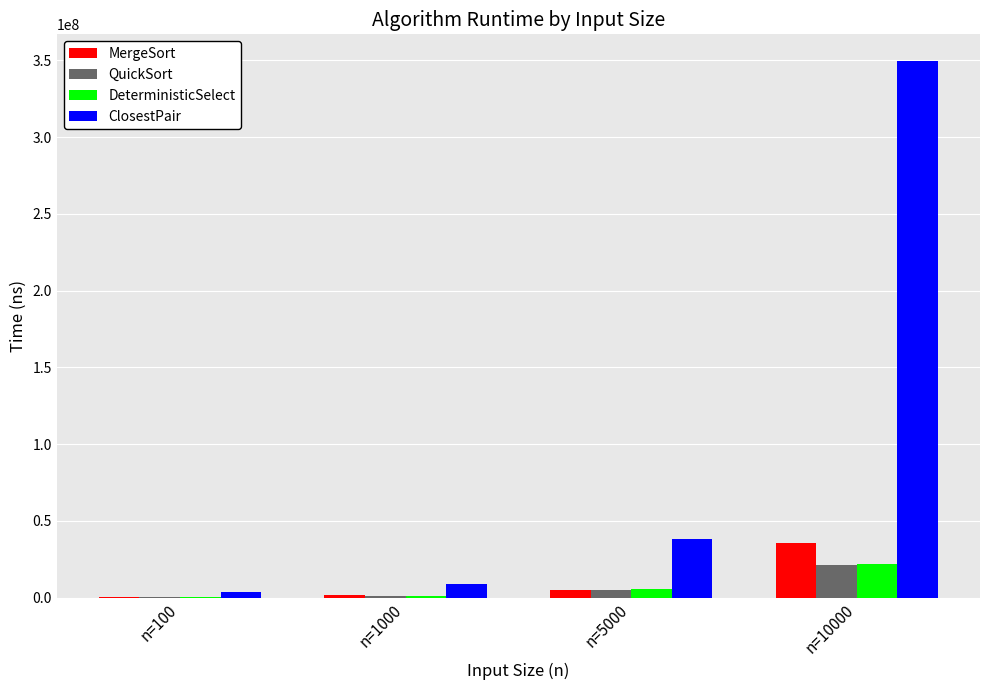

Which category has the highest value in the DeterministicSelect series?

n=10000